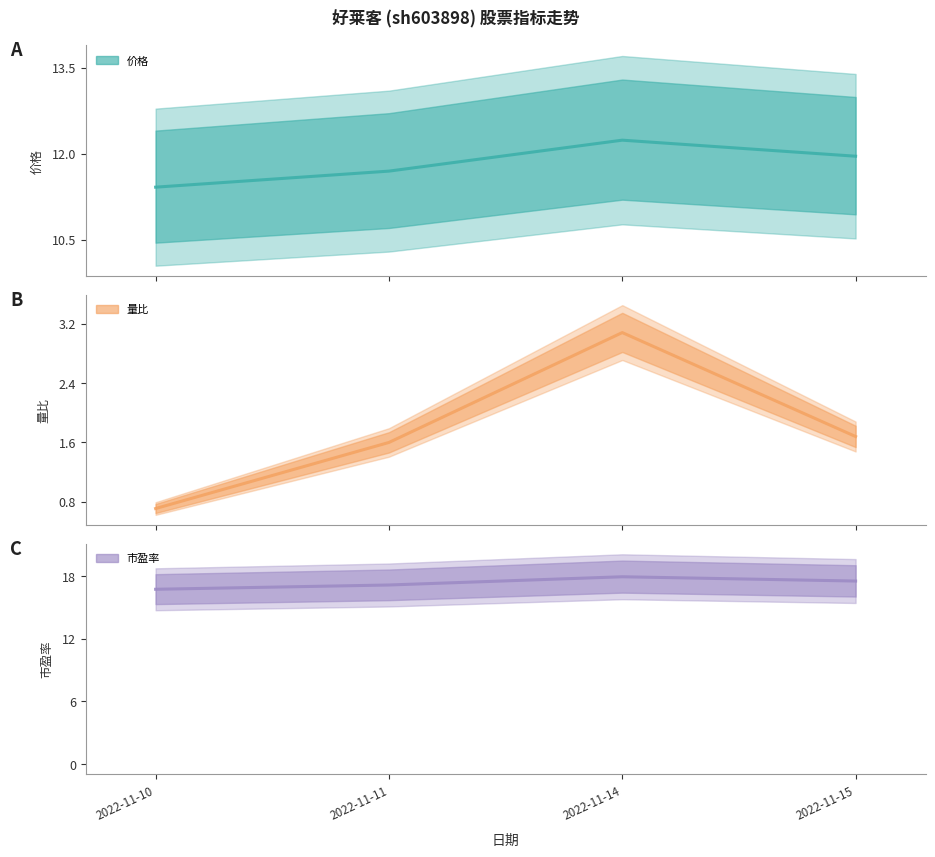

Which series has the largest total across all categories?

市盈率